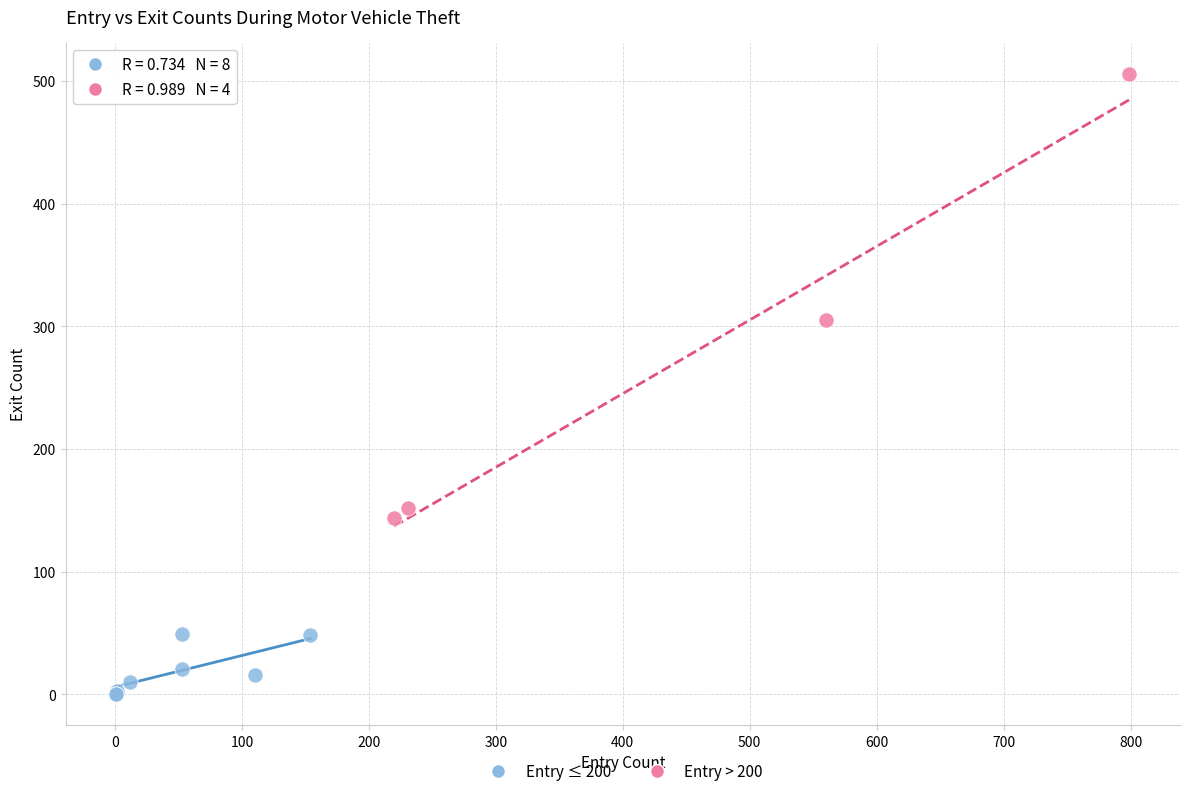

Which series contains the highest Y value?

Entry > 200